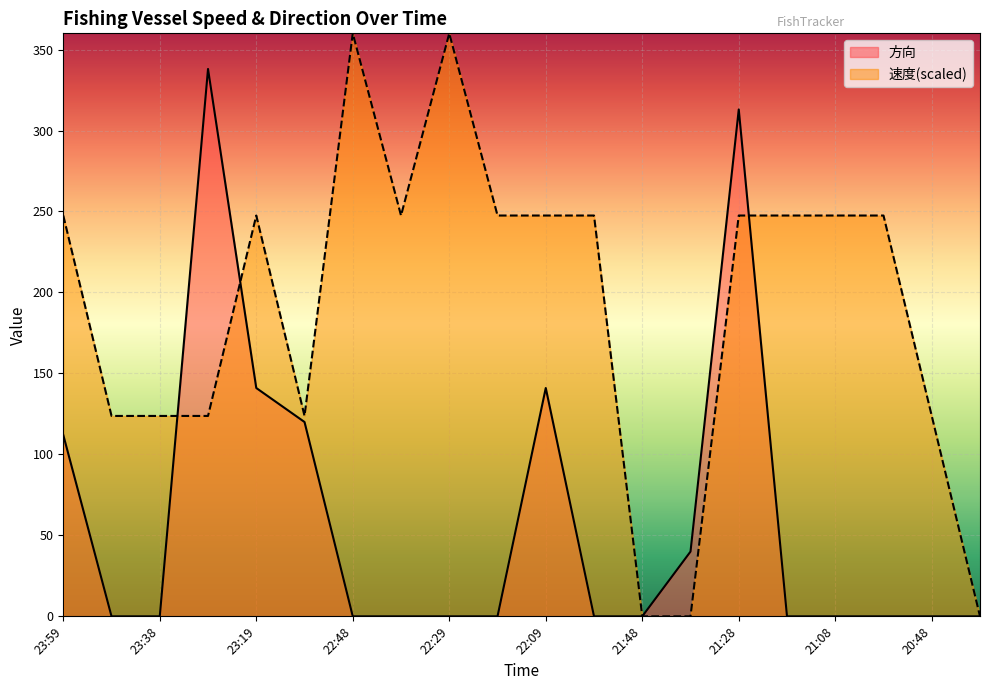

Reading right to left, what are all the values shown in this chart?

速度: 20:38=0.0	20:48=123.8	20:58=247.5	21:08=247.5	21:18=247.5	21:28=247.5	21:38=0.0	21:48=0.0	21:58=247.5	22:09=247.5	22:18=247.5	22:29=360.0	22:39=247.5	22:48=360.0	23:09=123.8	23:19=247.5	23:29=123.8	23:38=123.8	23:49=123.8	23:59=247.5
方向: 20:38=0.0	20:48=0.0	20:58=0.0	21:08=0.0	21:18=0.0	21:28=313.0	21:38=40.0	21:48=0.0	21:58=0.0	22:09=141.0	22:18=0.0	22:29=0.0	22:39=0.0	22:48=0.0	23:09=120.0	23:19=141.0	23:29=338.0	23:38=0.0	23:49=0.0	23:59=112.0